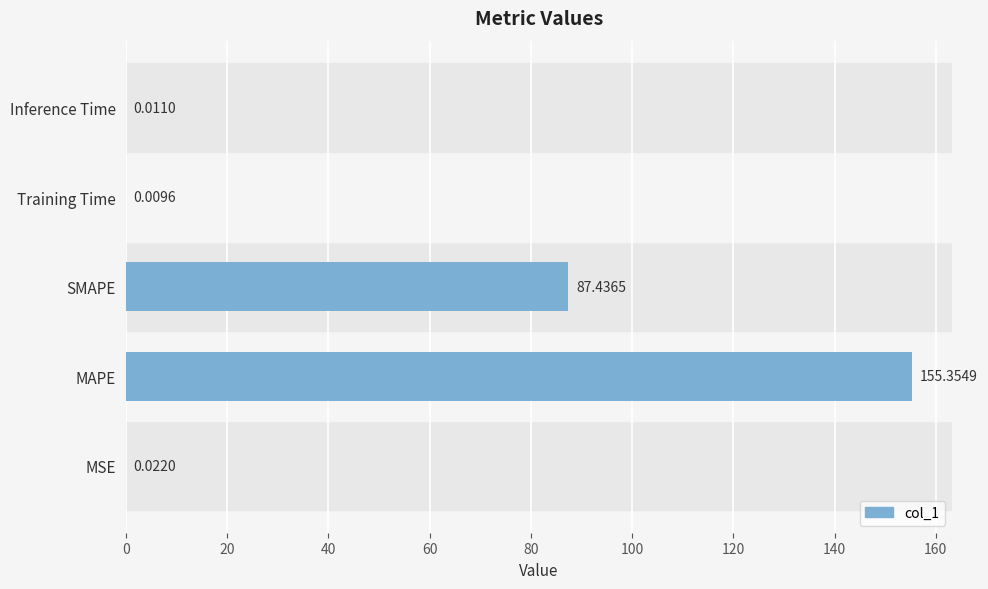

Which has a higher value, SMAPE or MSE?

SMAPE